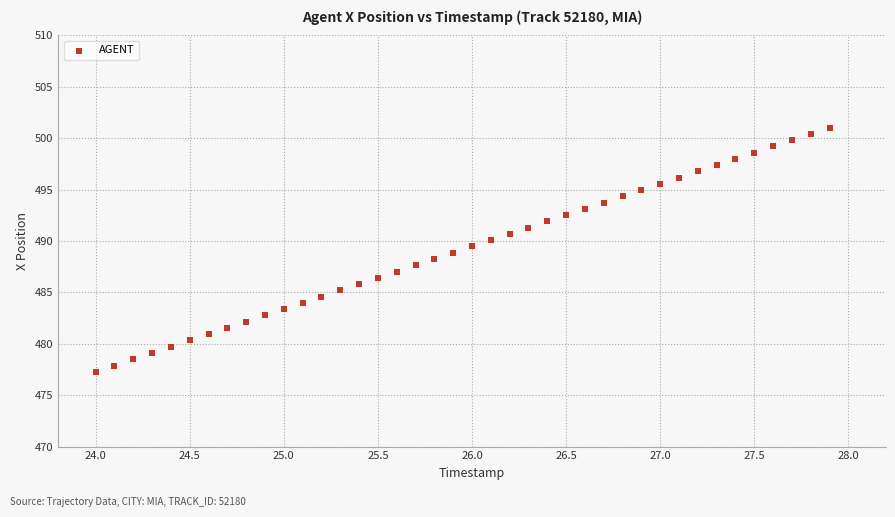

What is the range of X values (max minus min)?

3.9